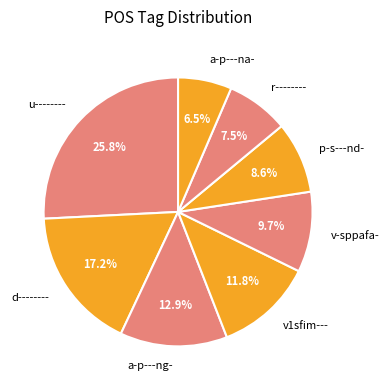

How much of the chart is everything except u--------?

74.2%